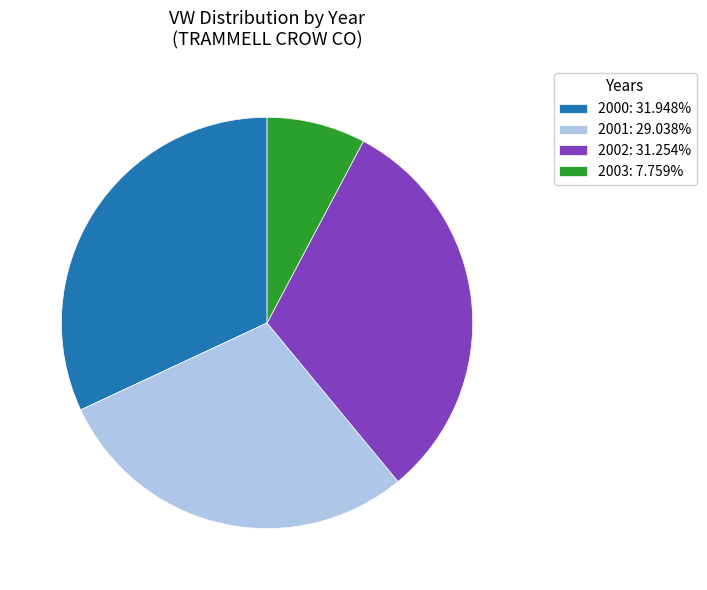

Approximately how many times larger is the value at 2001: 29.038% compared to 2000: 31.948%?

0.9